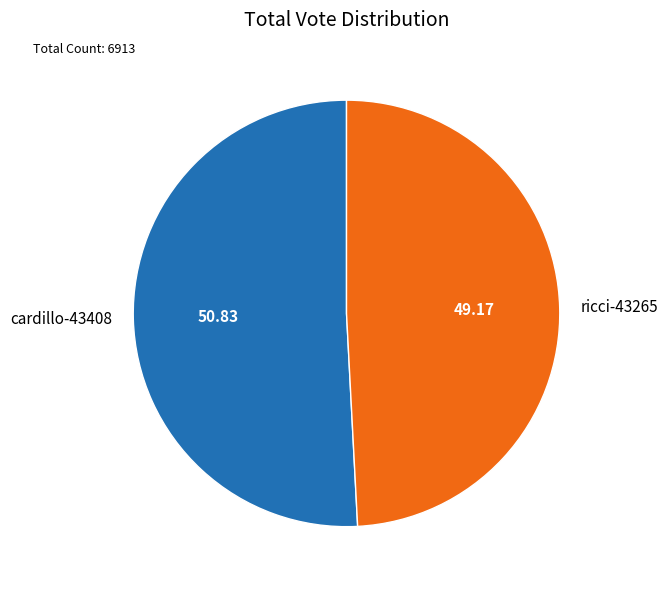

Rank the categories by value from highest to lowest.

cardillo-43408, ricci-43265